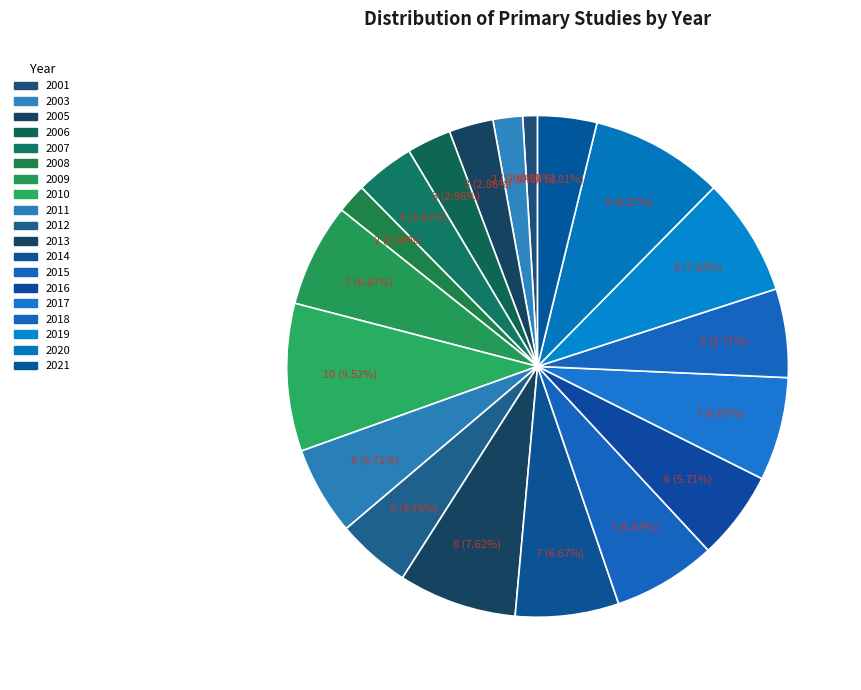

How many segments does this pie chart have?

19